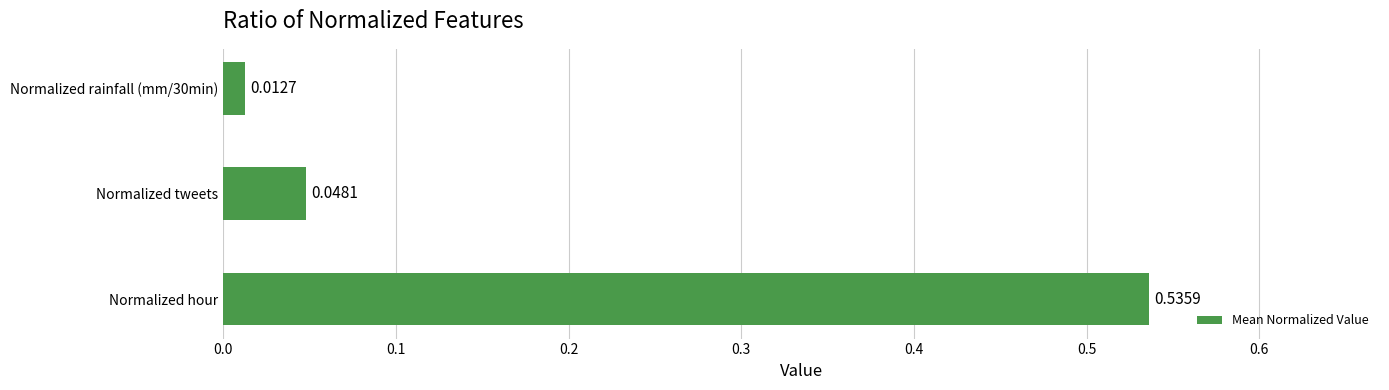

Does the chart contain stacked bars?

No